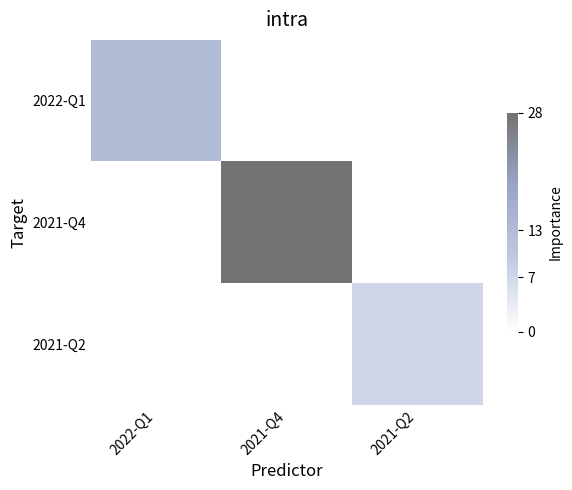

Rank the series by their maximum value, from highest to lowest.

2021-Q4, 2022-Q1, 2021-Q2